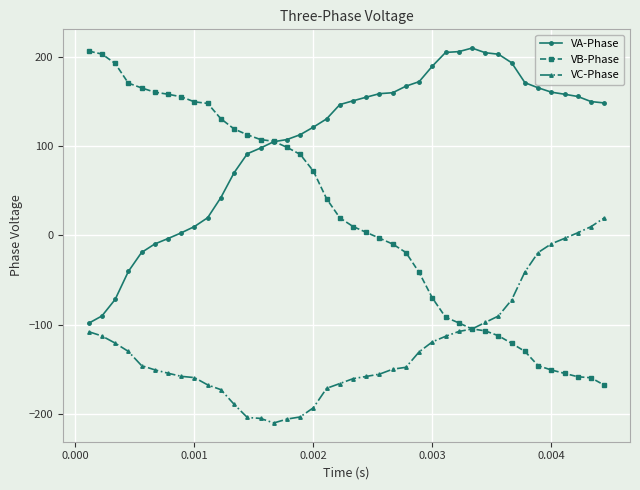

Which series has the largest total across all categories?

VA-Phase